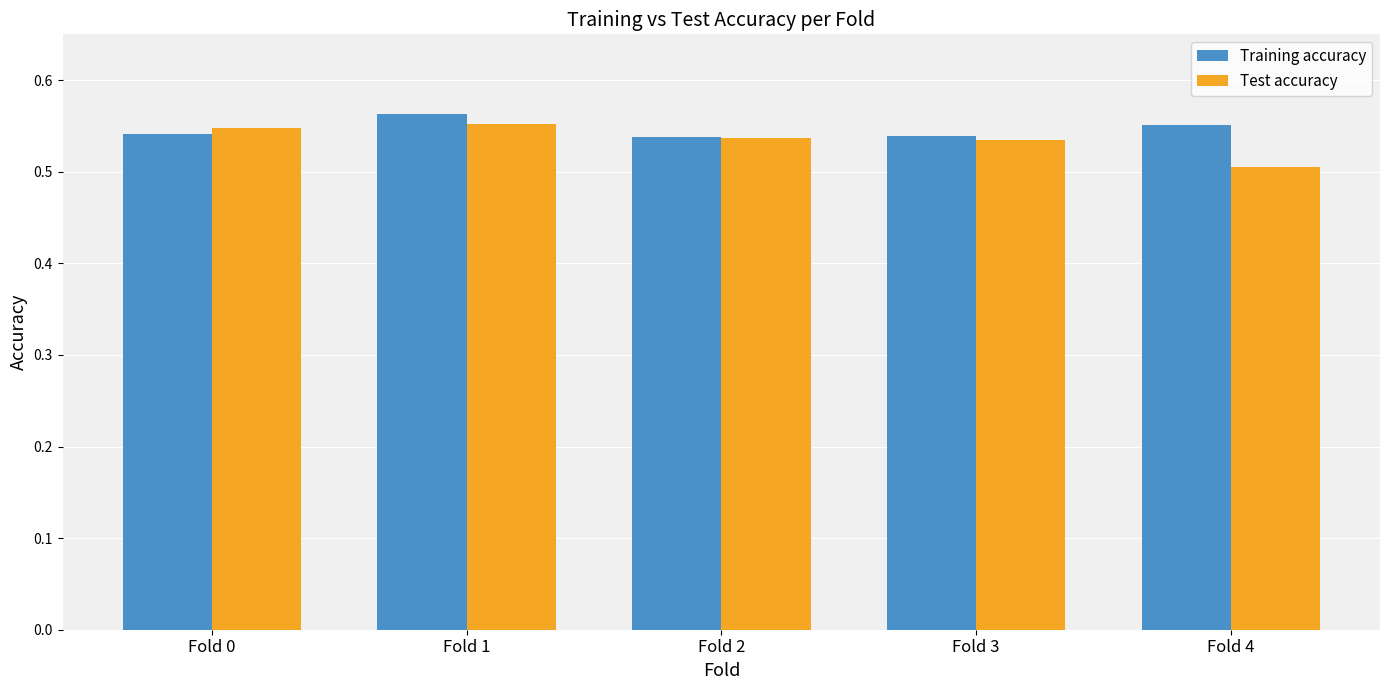

Which series changed the most between Fold 3 and Fold 4?

Test accuracy